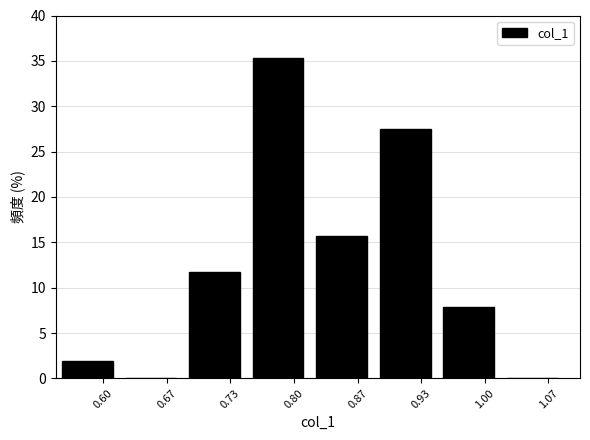

Reading left to right, transcribe this chart: for each bar, give the range it covers on the x-axis and its height. Neither the bar edges nor the heights are printed on the chart, so give them approximately, as read against the axes.

0.55 to 0.62: 2.0
0.62 to 0.68: 0
0.68 to 0.75: 12.0
0.75 to 0.82: 35.5
0.82 to 0.88: 15.5
0.88 to 0.95: 27.5
0.95 to 1.02: 8.0
1.02 to 1.08: 0